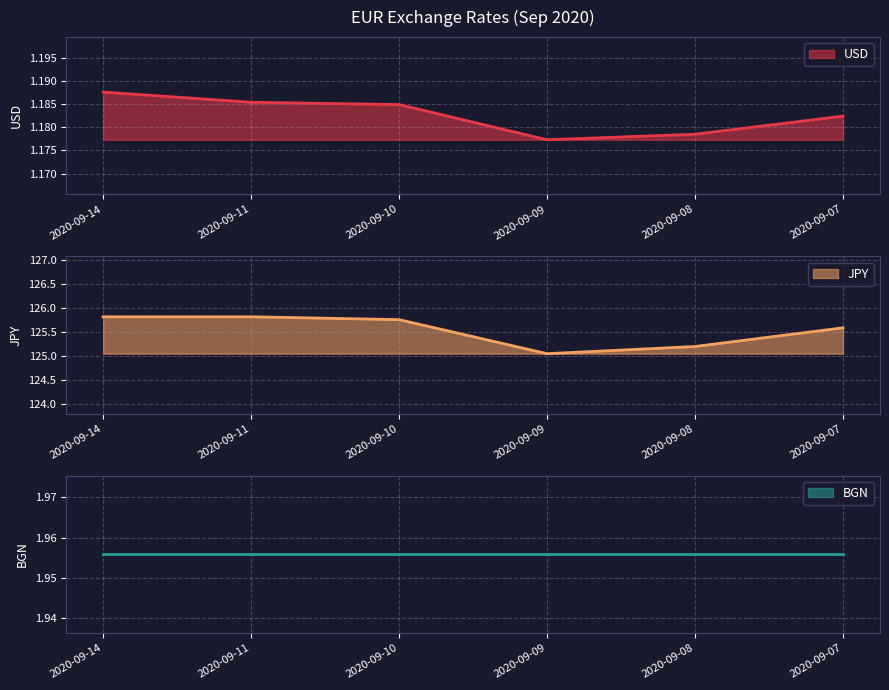

Reading left to right, transcribe all the data shown in this chart.

USD: 1.2	1.2	1.2	1.2	1.2	1.2
JPY: 125.8	125.8	125.8	125.0	125.2	125.6
BGN: 2.0	2.0	2.0	2.0	2.0	2.0